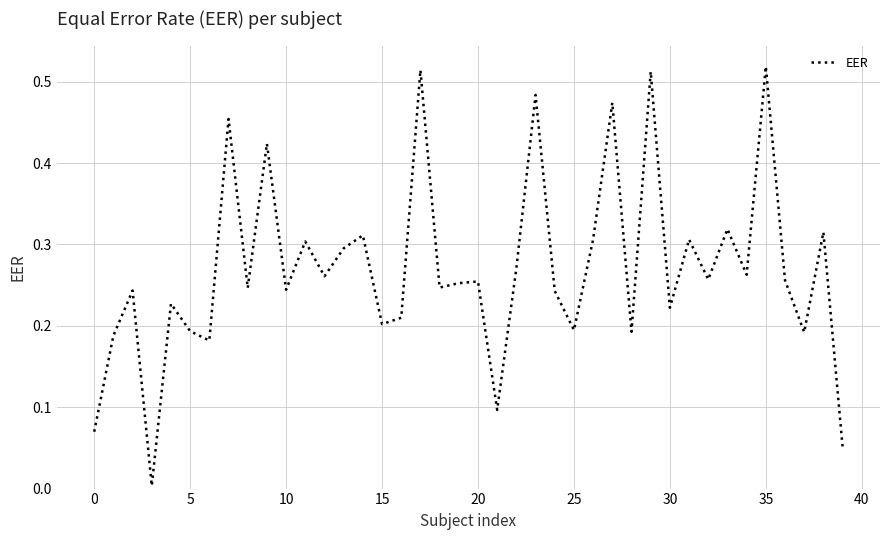

Is this an area chart (filled region under the line)?

No